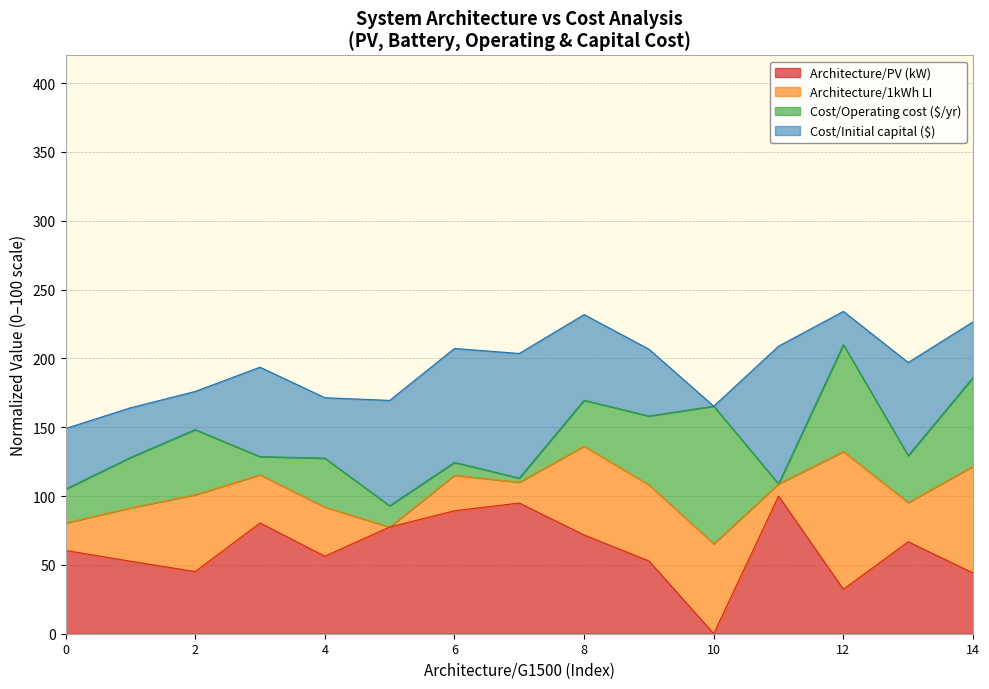

In Architecture/1kWh LI, how many points are higher than both neighbors (excluding endpoints)?

5